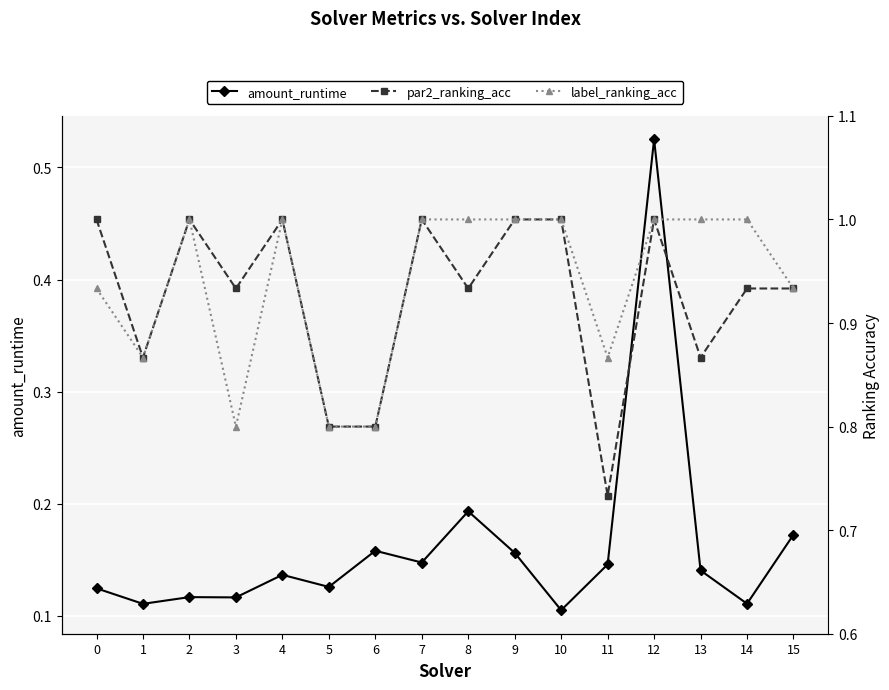

Between 1 and 7, which is larger?

7